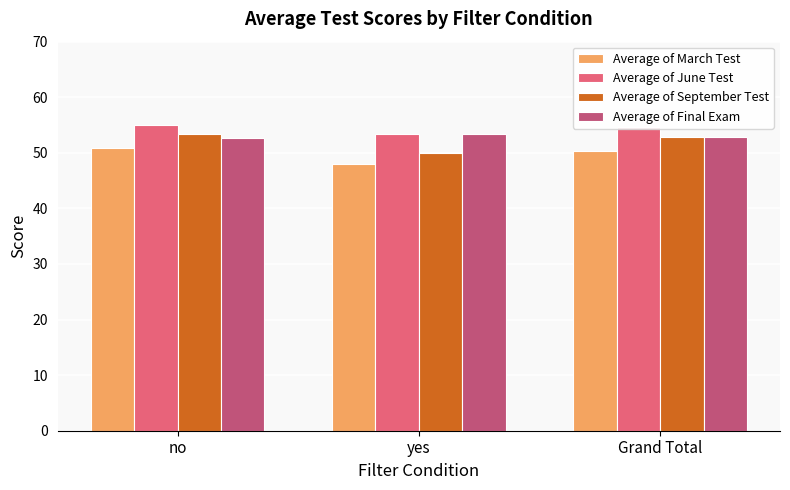

What is the total value across all series at yes?

204.6